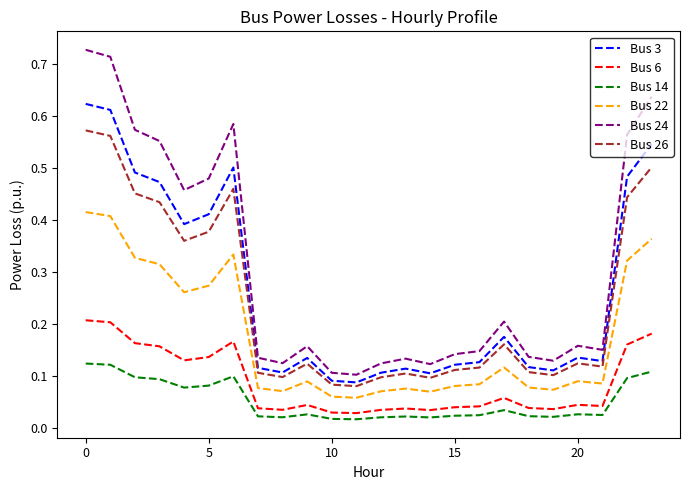

True or false: Bus 3 and Bus 6 cross at least once.

False